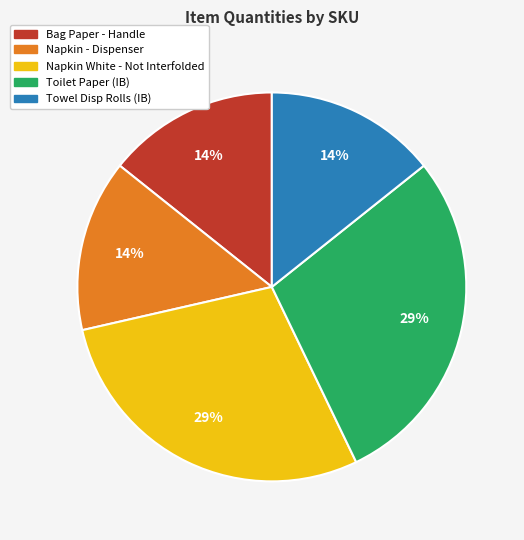

How many segments does this pie chart have?

5